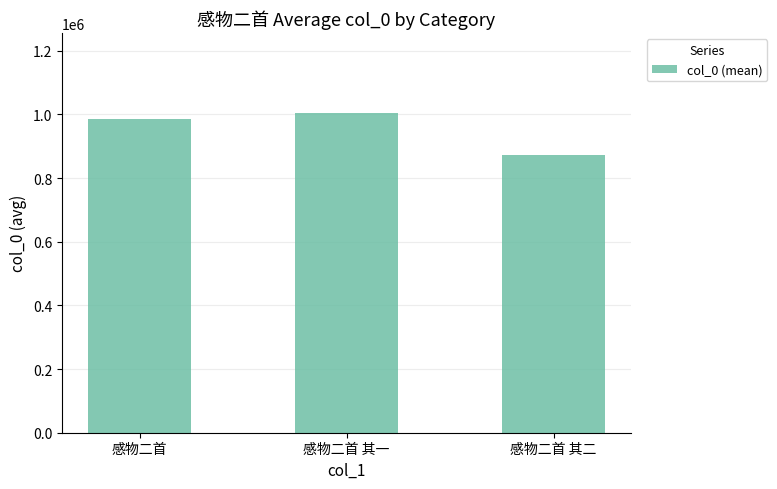

Reading right to left, transcribe all the data shown in this chart.

871543.3	1004845.7	986609.3